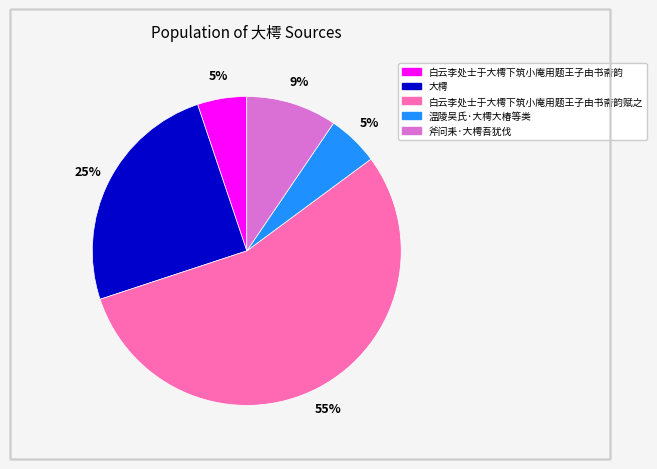

To the nearest percent, what is the average slice percentage?

20%